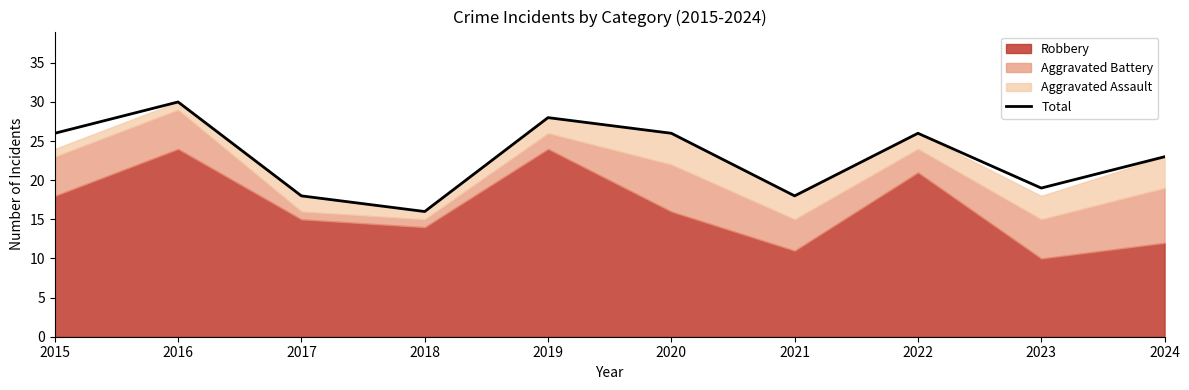

Reading left to right, extract all data points from this chart.

2015=26	2016=30	2017=18	2018=16	2019=28	2020=26	2021=18	2022=26	2023=19	2024=23